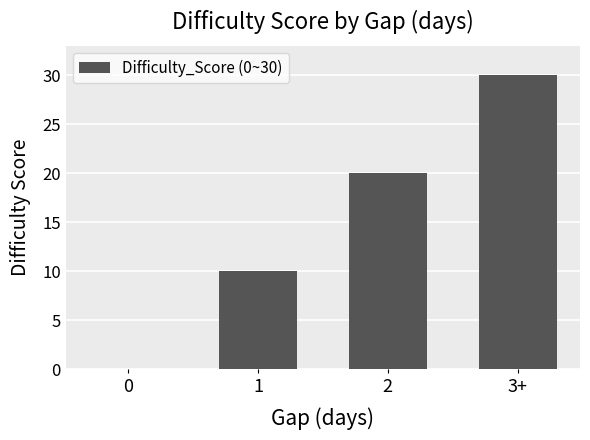

True or false: the data shows 18 at 1.

False